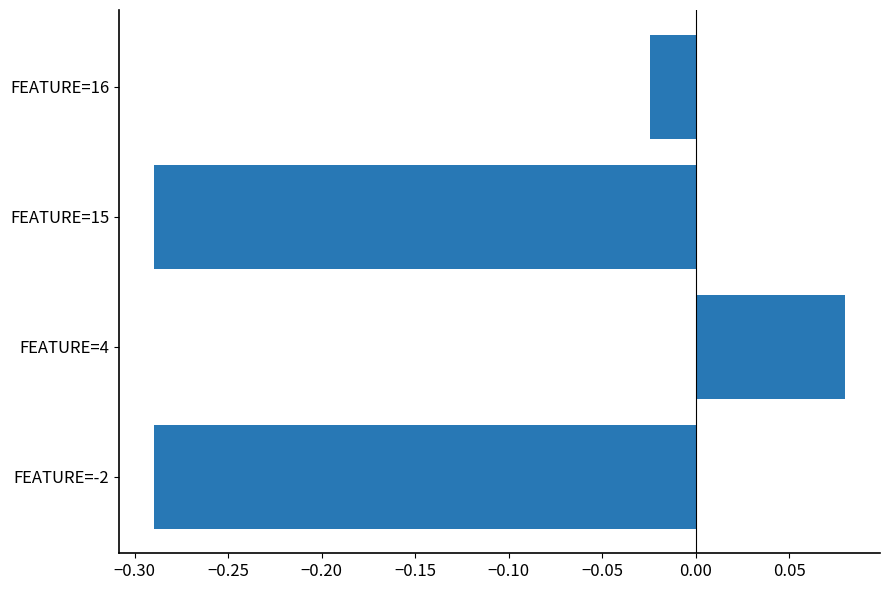

Which category has the highest value across all series?

FEATURE=4